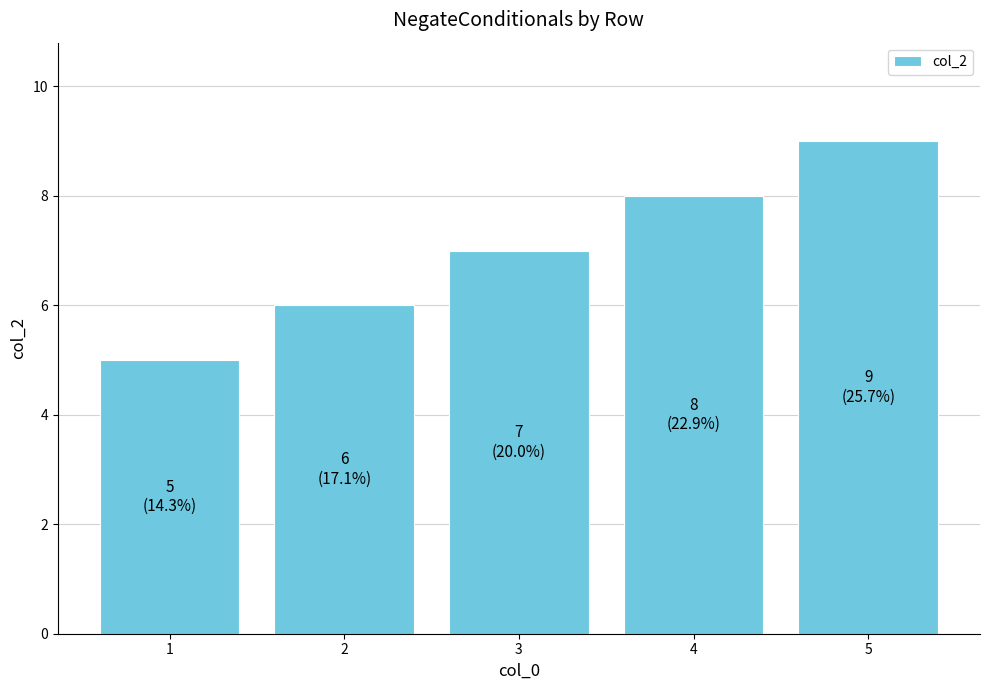

List the labels in order of value, largest first.

5, 4, 3, 2, 1